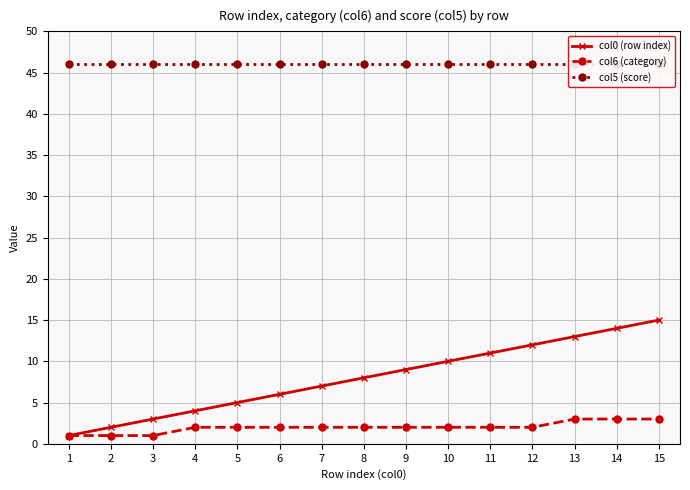

True or false: col0 (row index) and col6 (category) cross at least once.

False